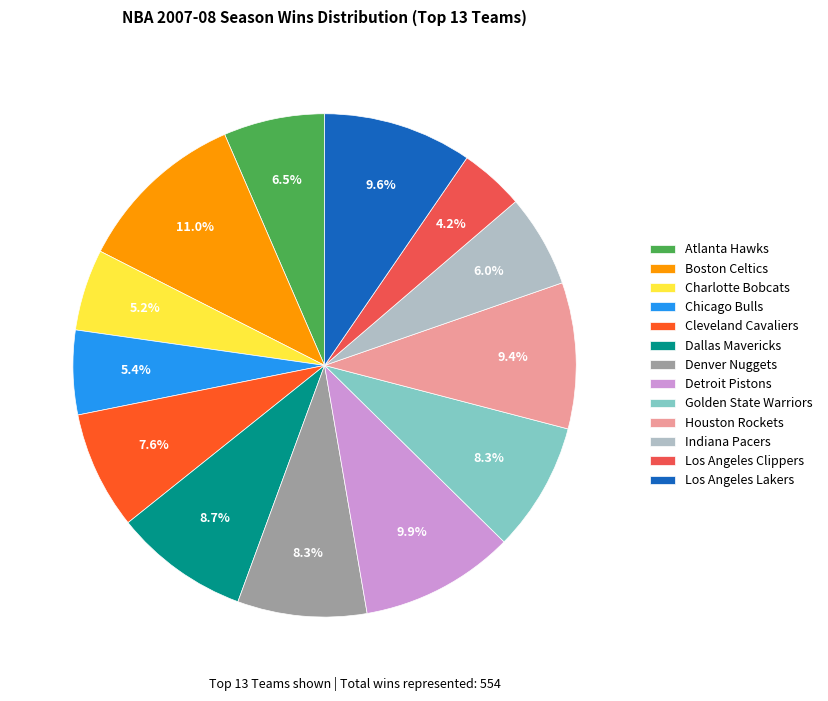

Which slice is the smallest?

Los Angeles Clippers